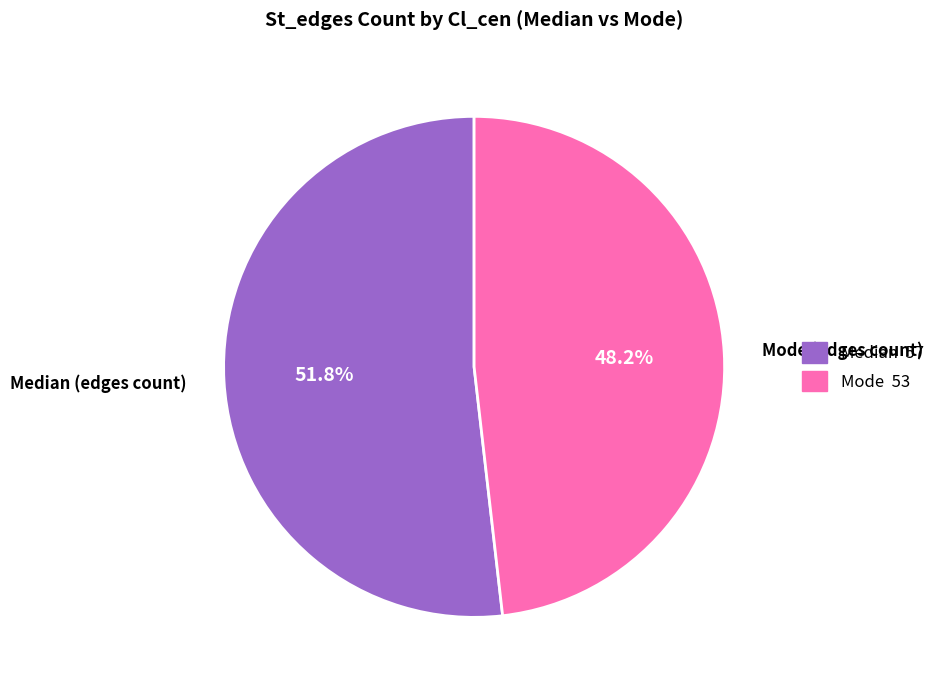

Count the number of slices in the pie.

2